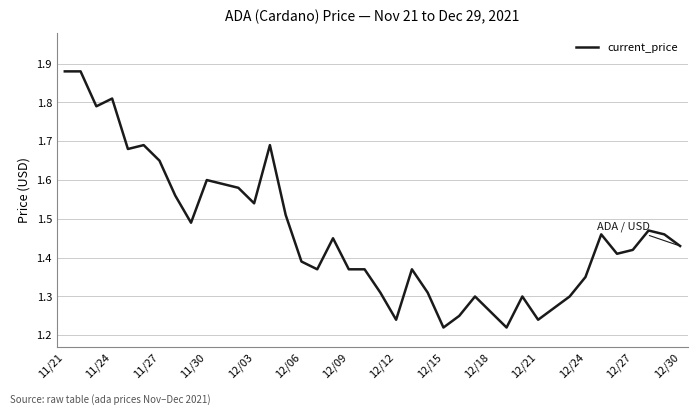

What is the difference between the maximum and minimum values?

0.7